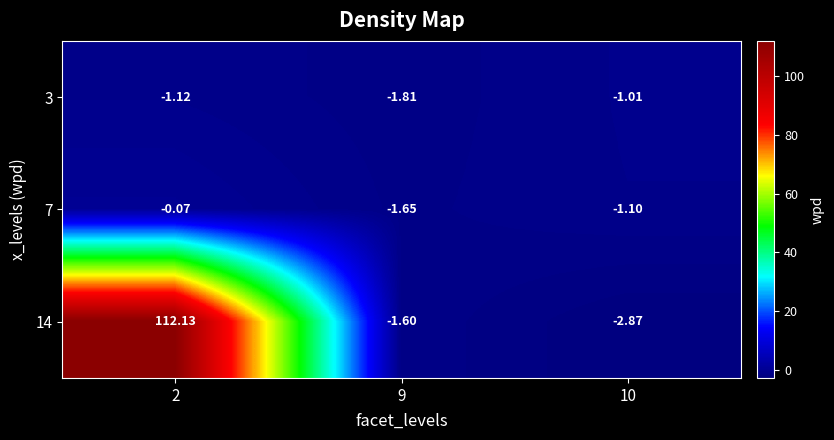

Is the value of 14 at 10 greater than the value of 7 at 9?

No